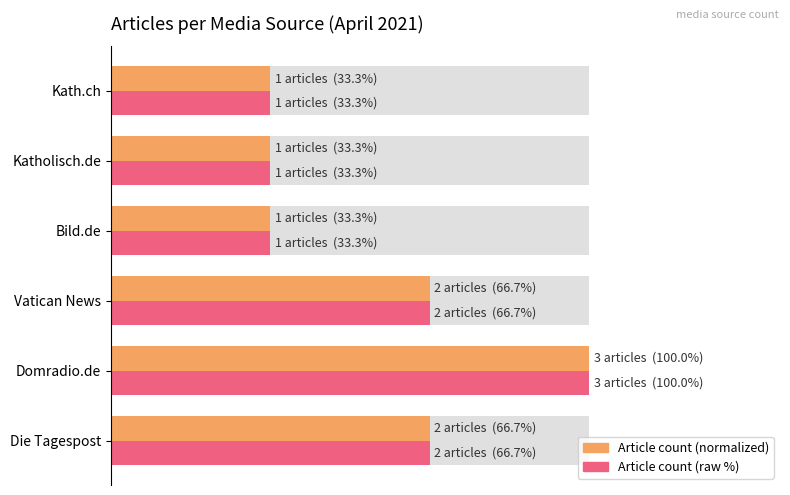

Reading left to right, what are all the values shown in this chart?

Article count (normalized): 66.7	100.0	66.7	33.3	33.3	33.3
Article count (raw): 66.7	100.0	66.7	33.3	33.3	33.3